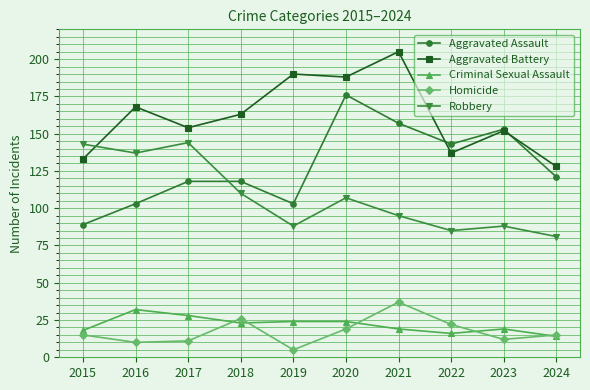

What is the value of the Criminal Sexual Assault point at the 4th from the left?

23